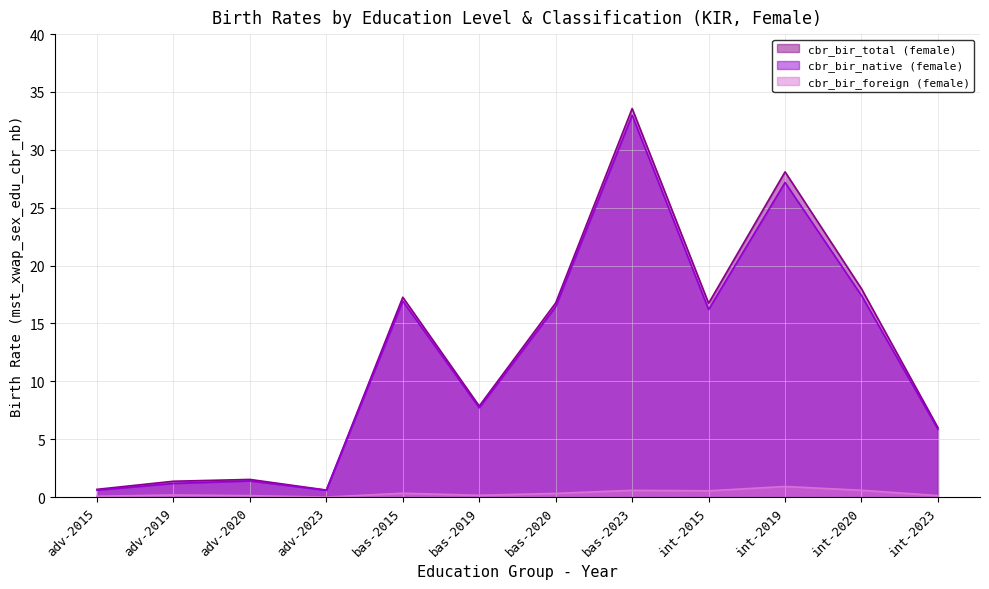

Reading left to right, list all the values displayed in this chart.

cbr_bir_total (female): 0.7	1.4	1.5	0.6	17.3	7.9	16.8	33.6	16.7	28.1	18.0	6.0
cbr_bir_native (female): 0.6	1.2	1.4	0.6	16.9	7.7	16.5	33.0	16.2	27.2	17.4	5.9
cbr_bir_foreign (female): 0.1	0.2	0.1	0.0	0.3	0.2	0.3	0.6	0.5	0.9	0.6	0.1